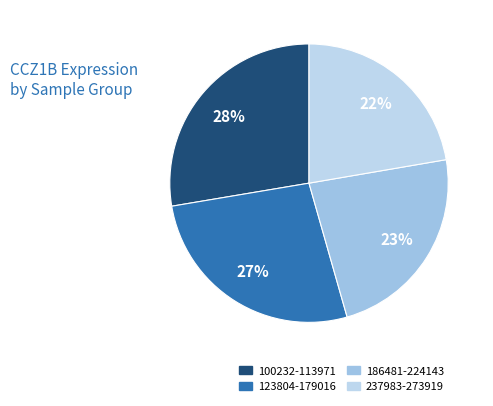

What is the largest slice in the pie chart?

100232-113971